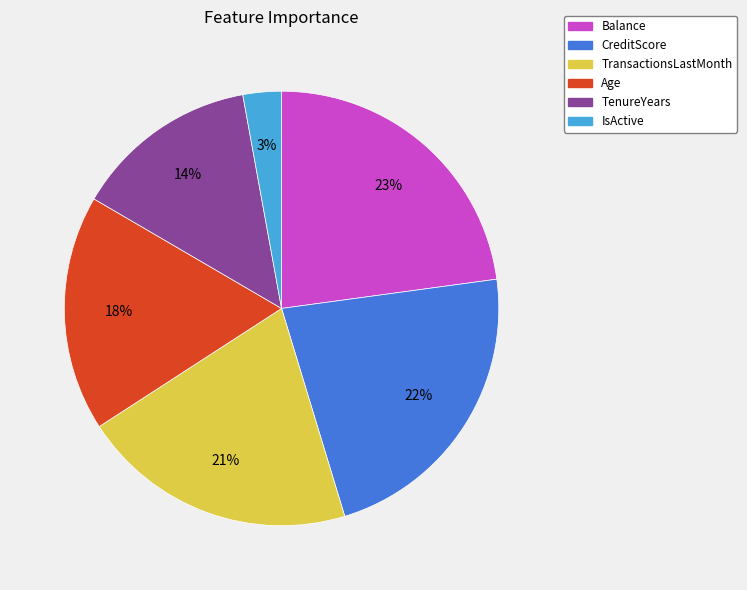

Which slice is the smallest?

IsActive